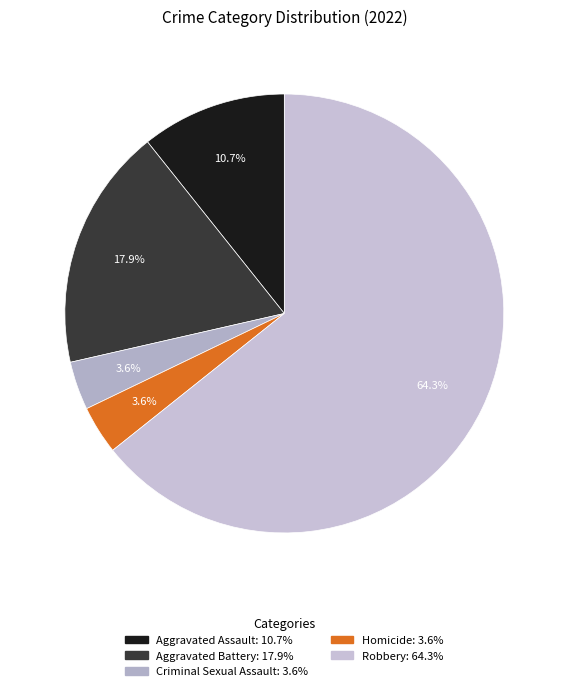

What percentage is the Criminal Sexual Assault slice, to the nearest percent?

4%